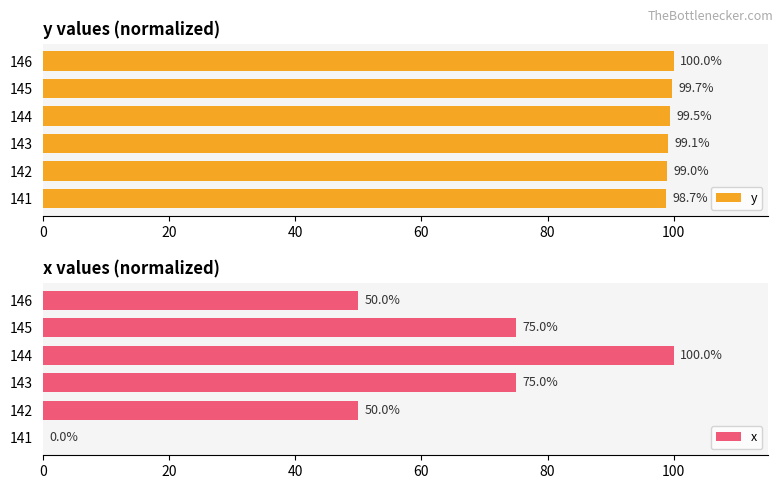

Does the chart contain stacked bars?

No